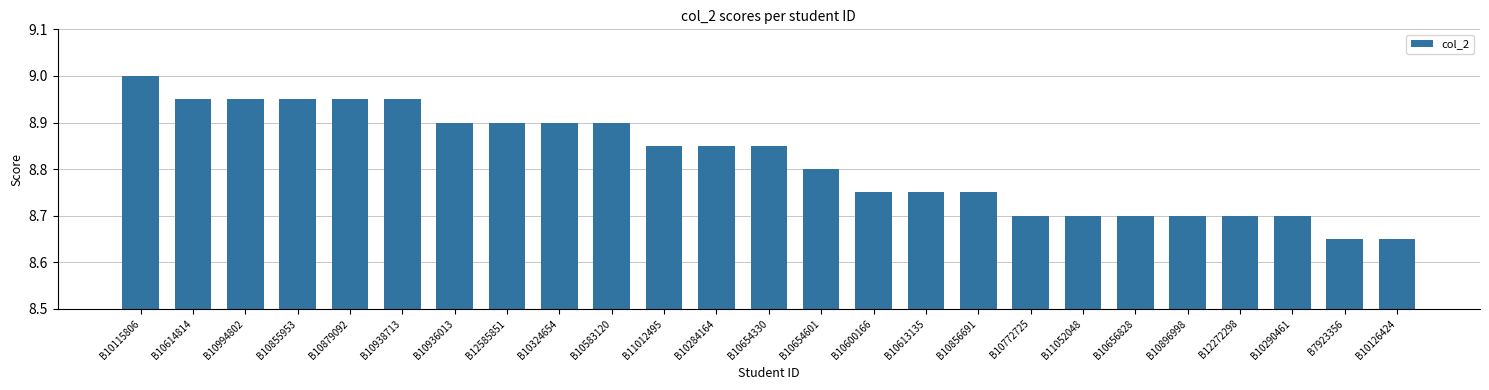

Approximately how many times larger is the value at B10772725 compared to B10290461?

1.0